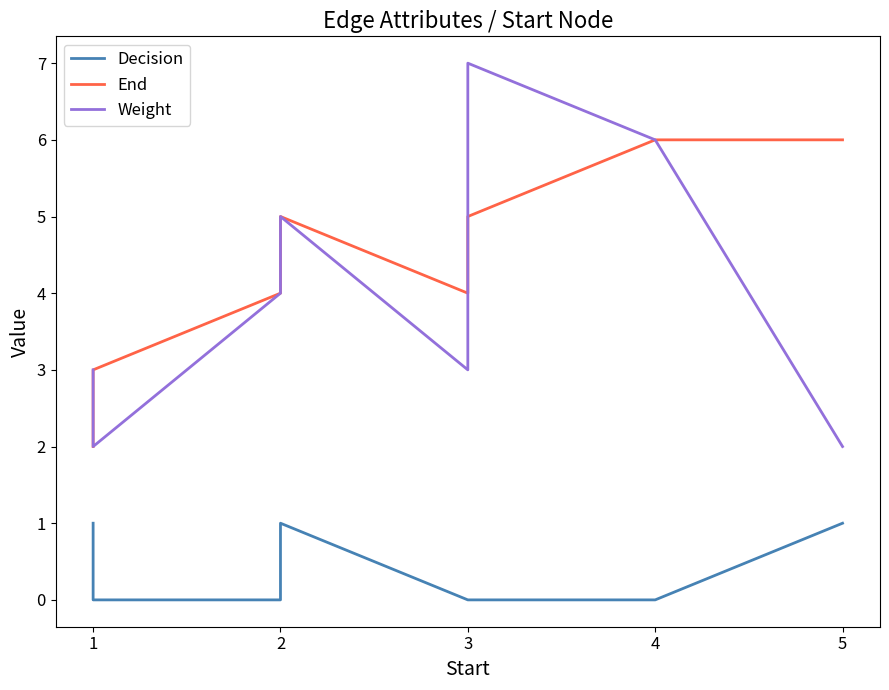

What are all the series names shown in the legend?

Decision, End, Weight